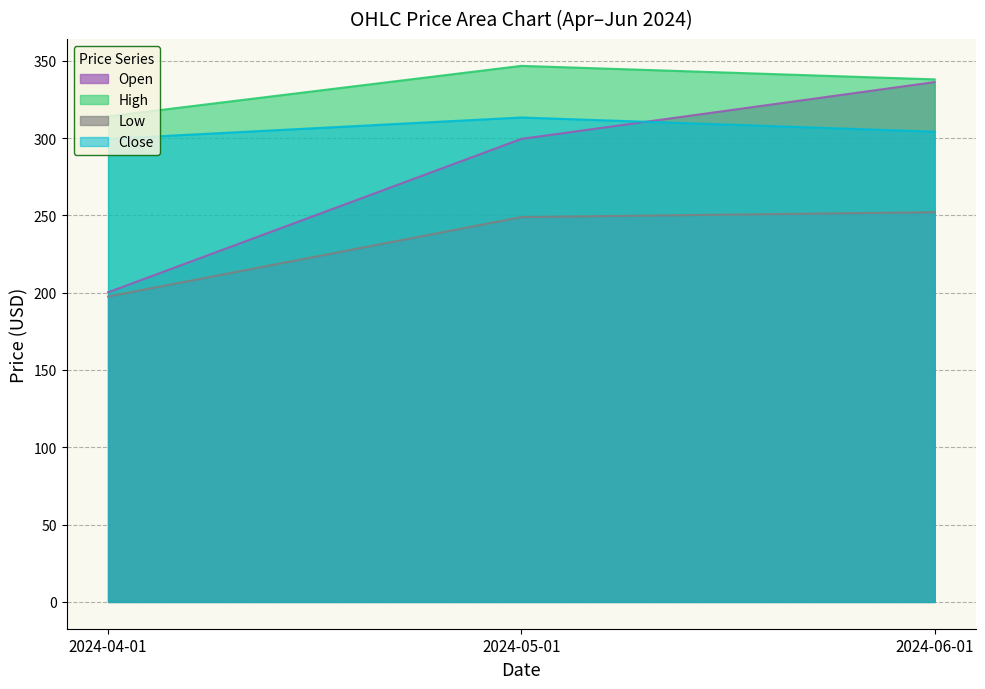

What is the sum of all Low values?

698.4